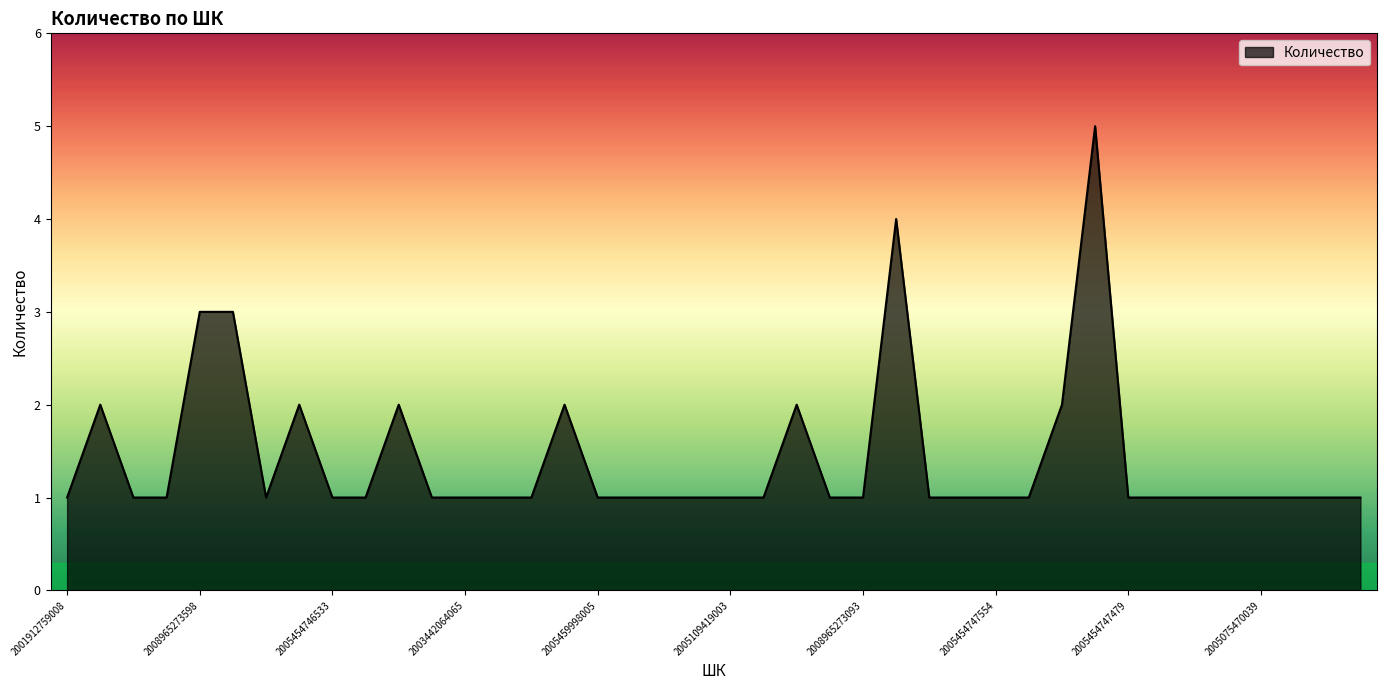

What is the maximum value shown in the chart?

5